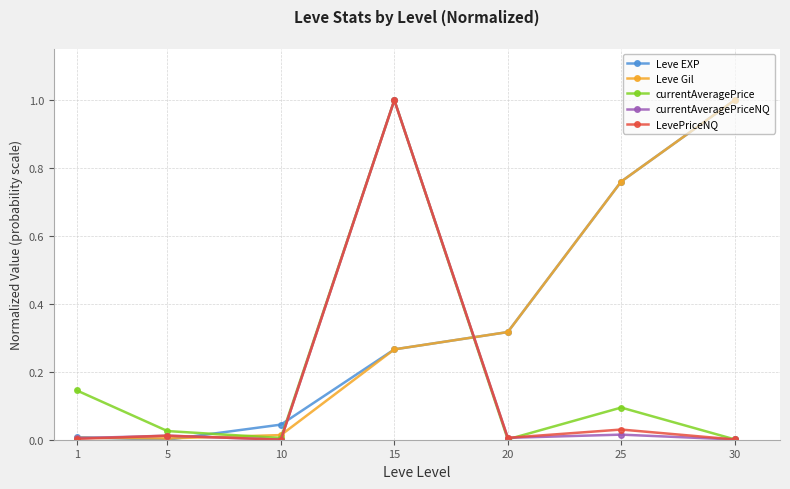

What is the maximum value for Leve EXP?

1.0